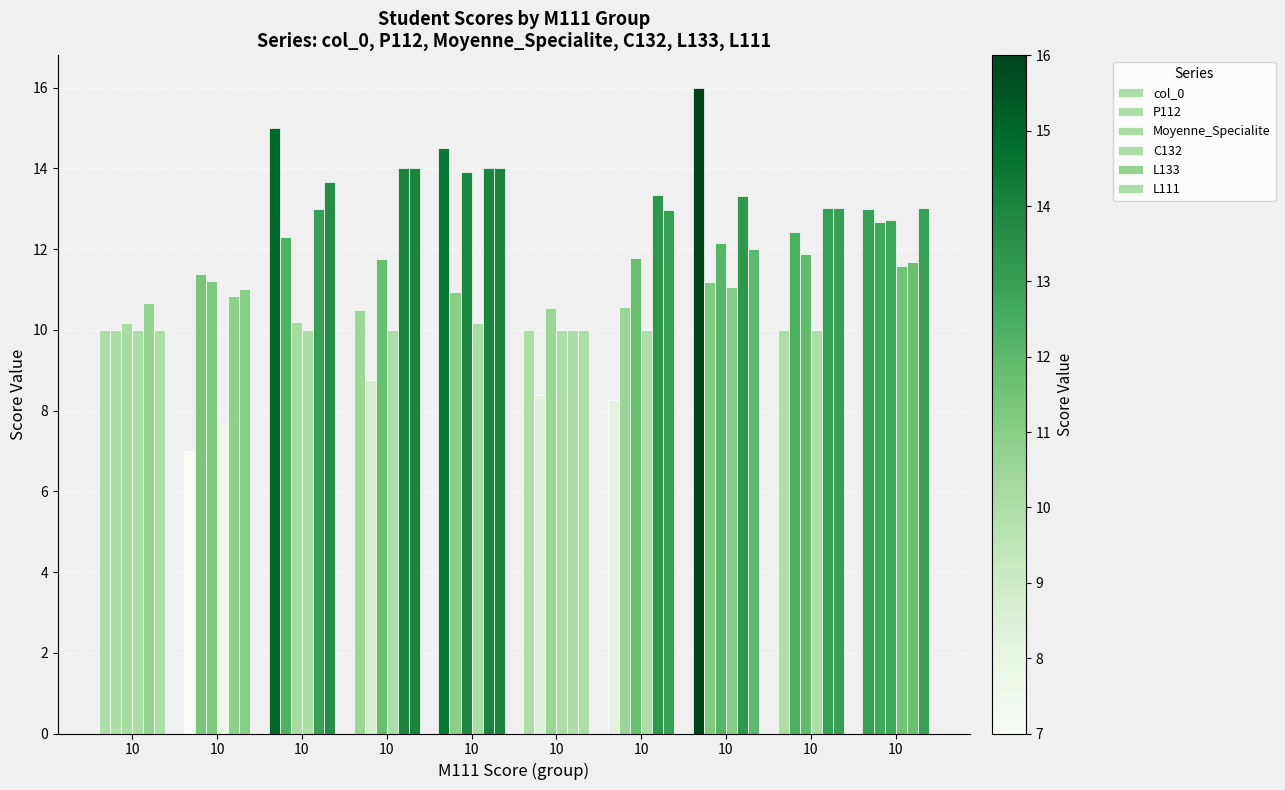

Which series changed the most between 10 and 10?

col_0